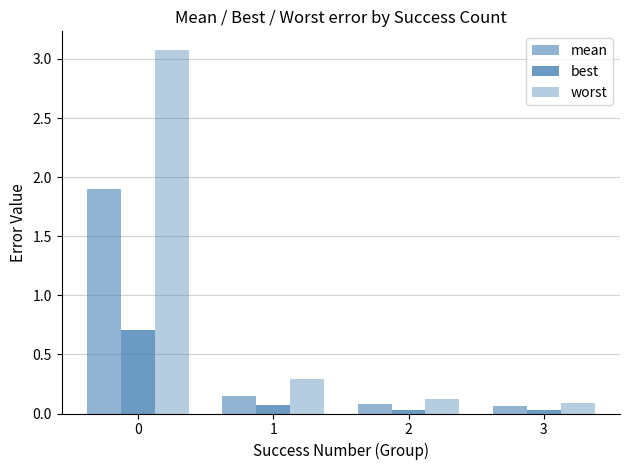

What is the value of the worst bar at the 4th from the left?

0.1